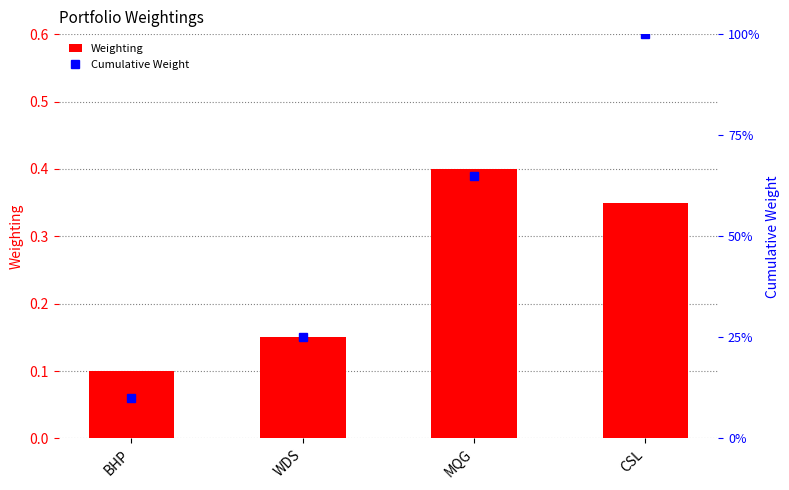

Which series has the widest spread of values?

Cumulative Weight